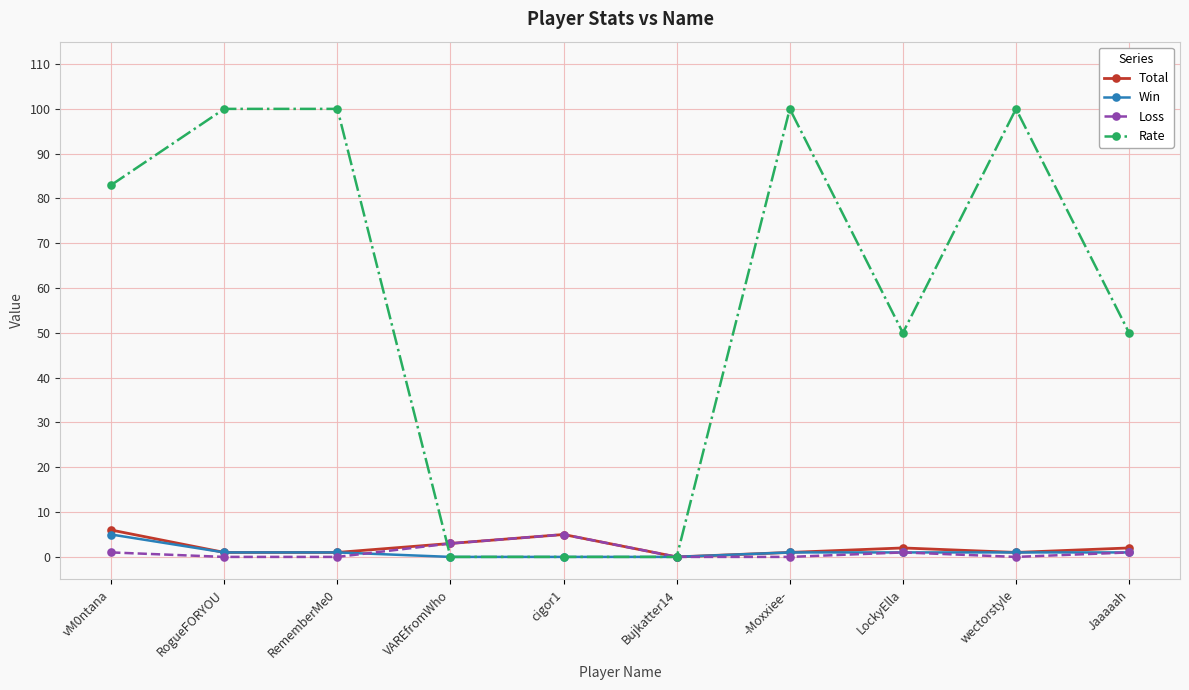

Is the value of Rate at -Moxxiee- greater than the value of Loss at vM0ntana?

Yes